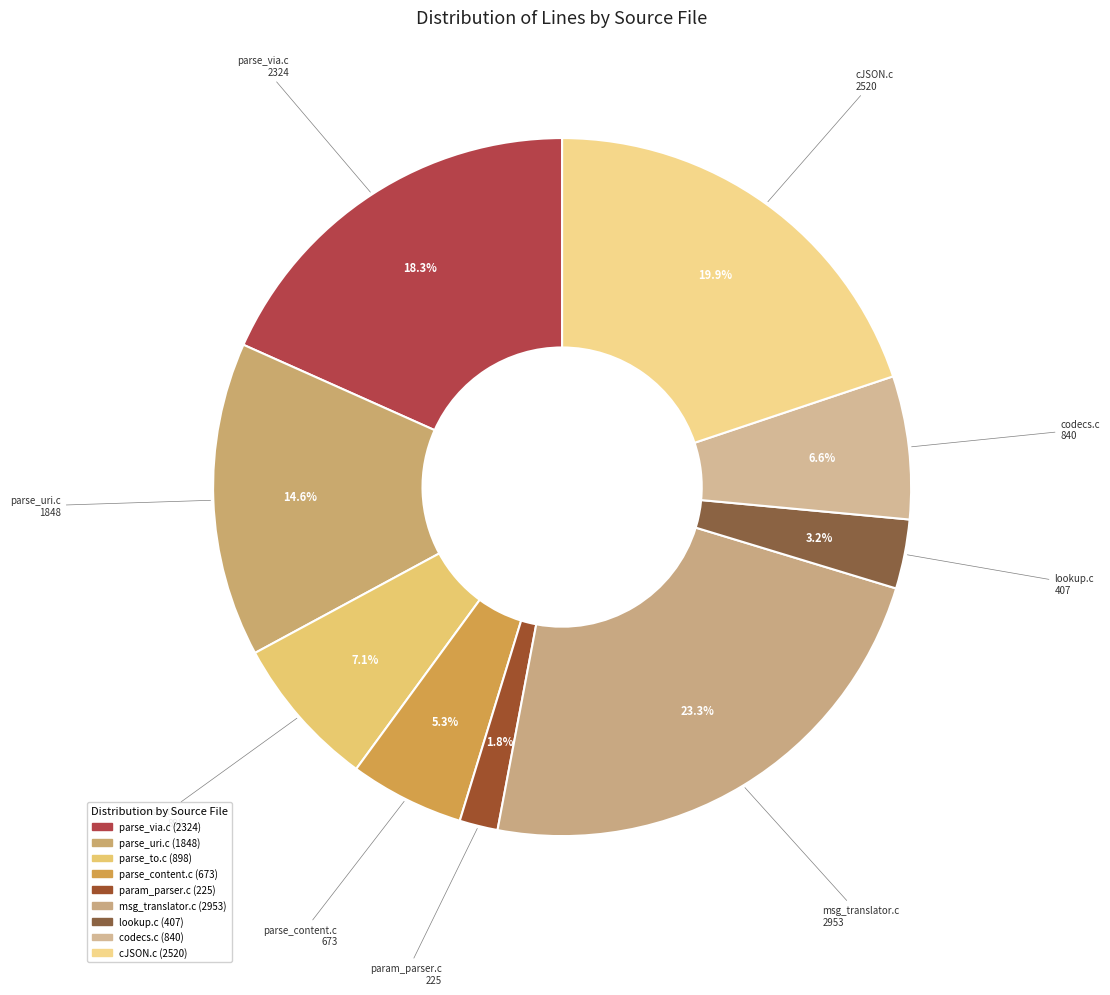

How many segments does this pie chart have?

9